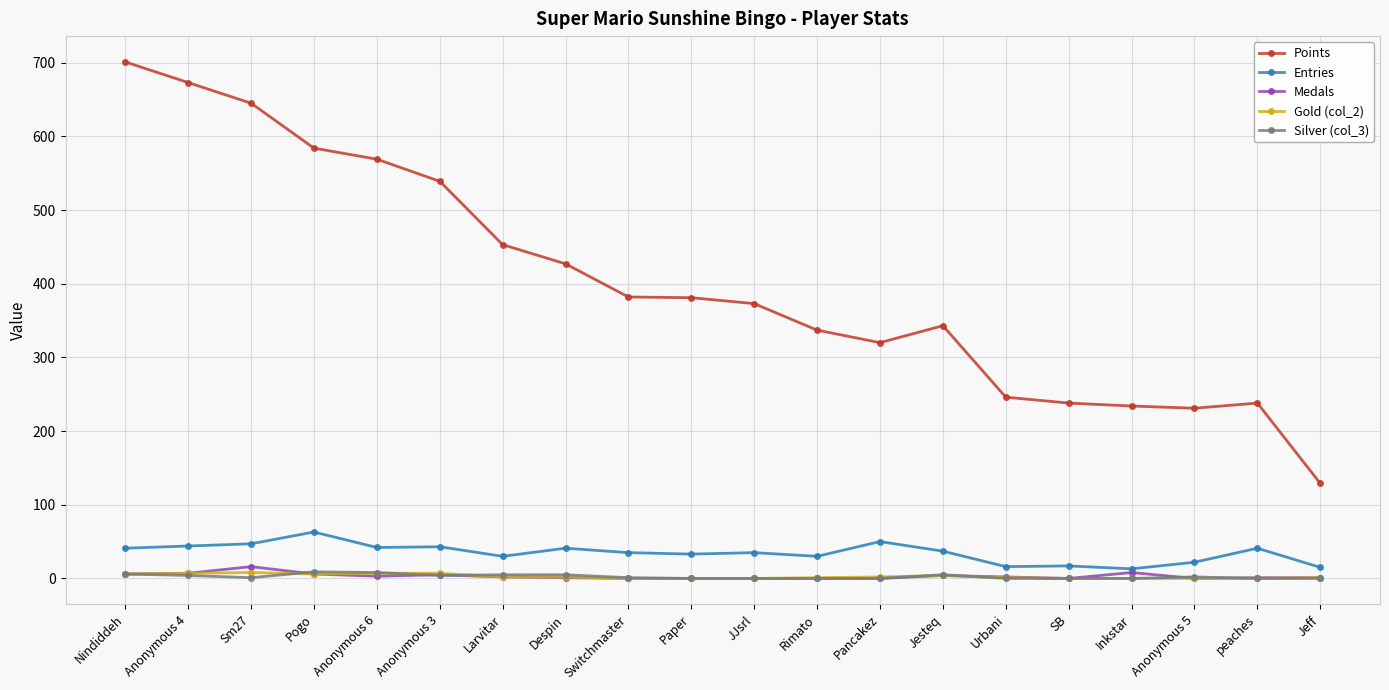

Count the number of data series in this chart.

5